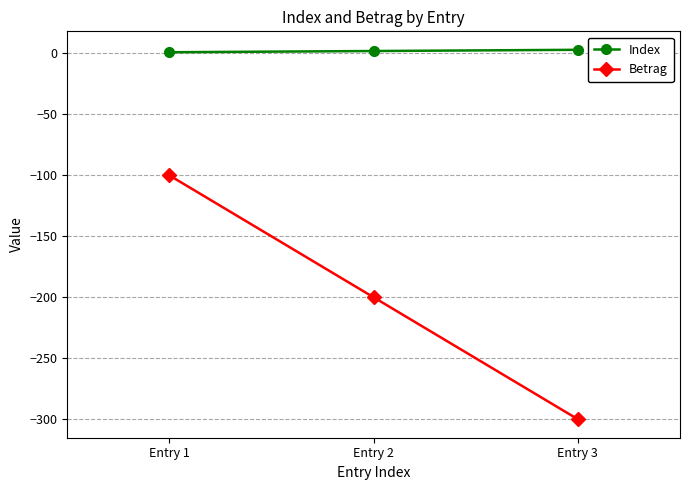

At which category does the chart reach its minimum across all series?

Entry 3